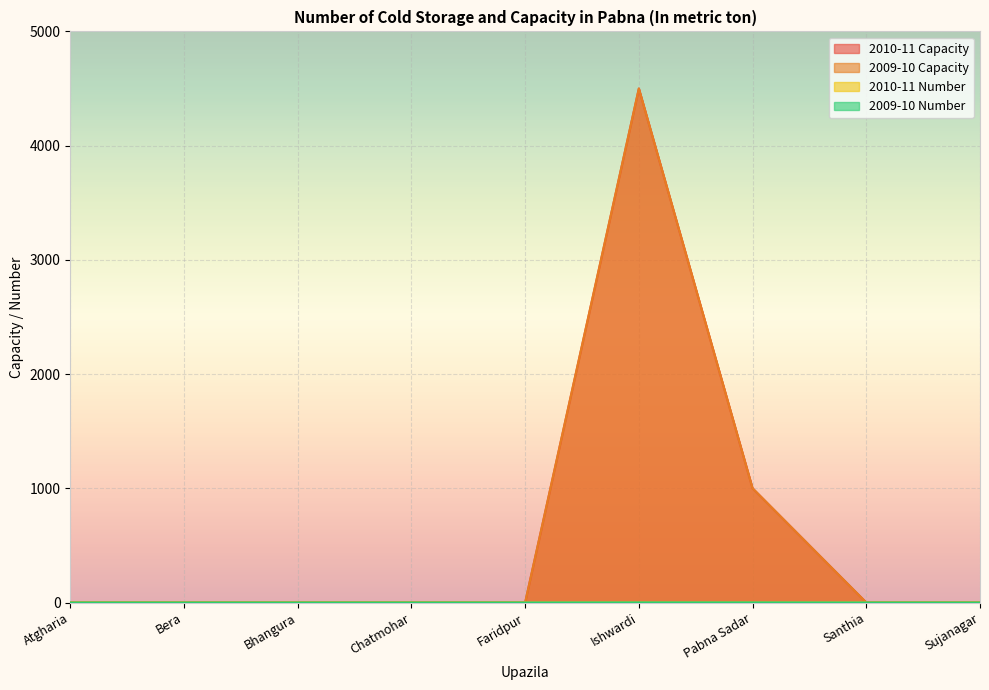

Rank the categories by 2009-10 Number value from lowest to highest.

Atgharia, Bera, Bhangura, Chatmohar, Faridpur, Santhia, Sujanagar, Ishwardi, Pabna Sadar